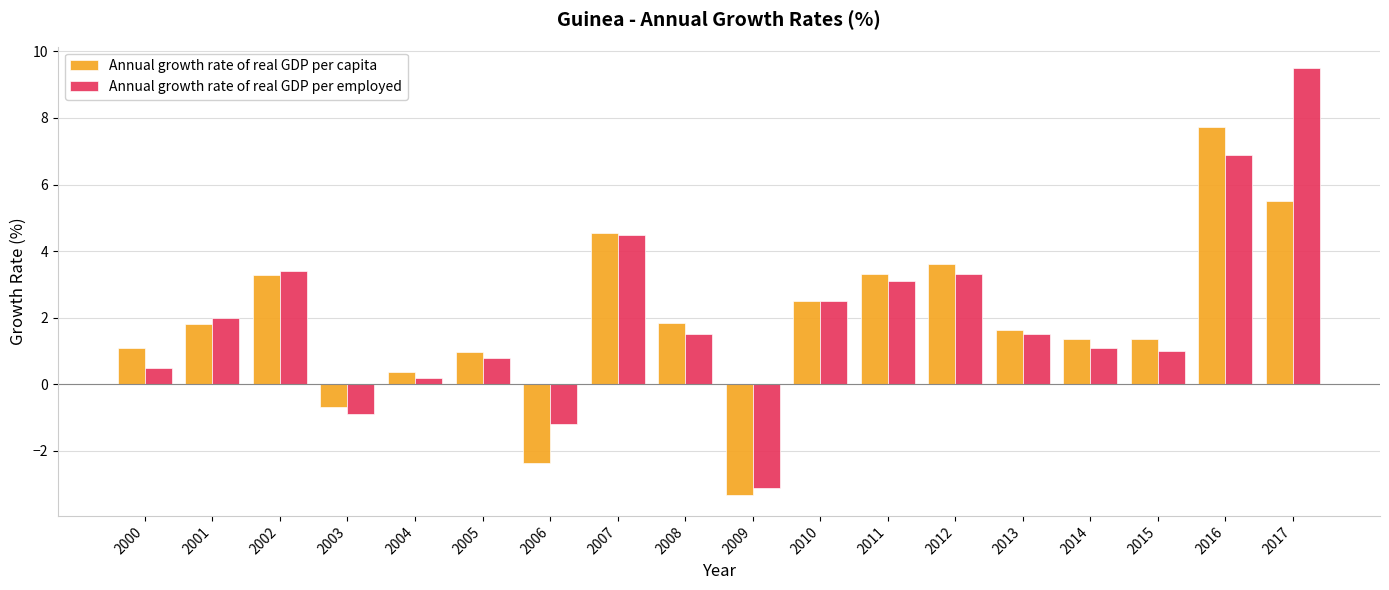

How many positive values does the Annual growth rate of real GDP per employed series have?

15